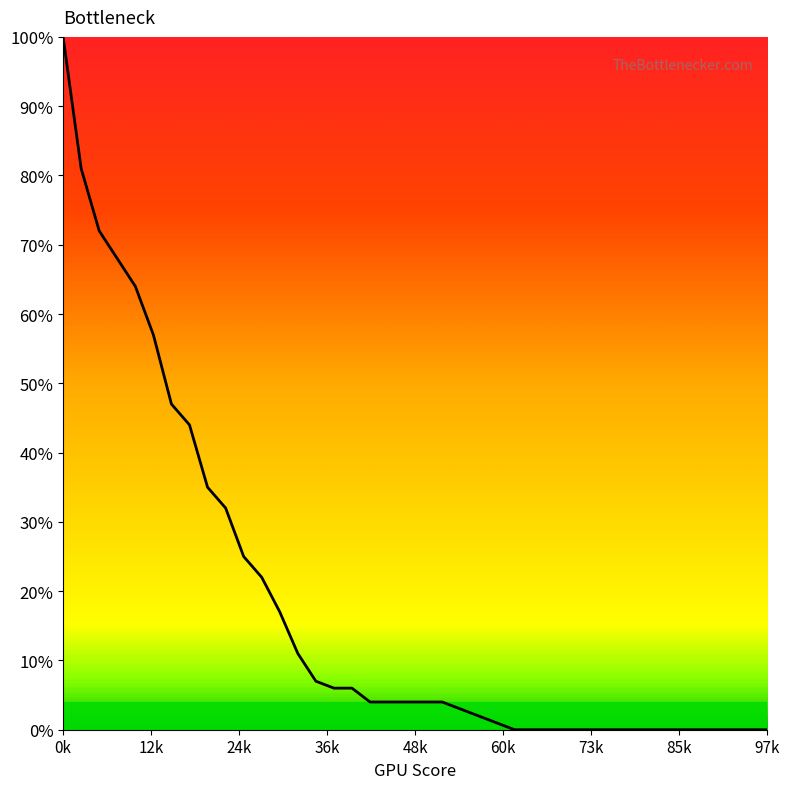

Does the chart have visible grid lines?

No